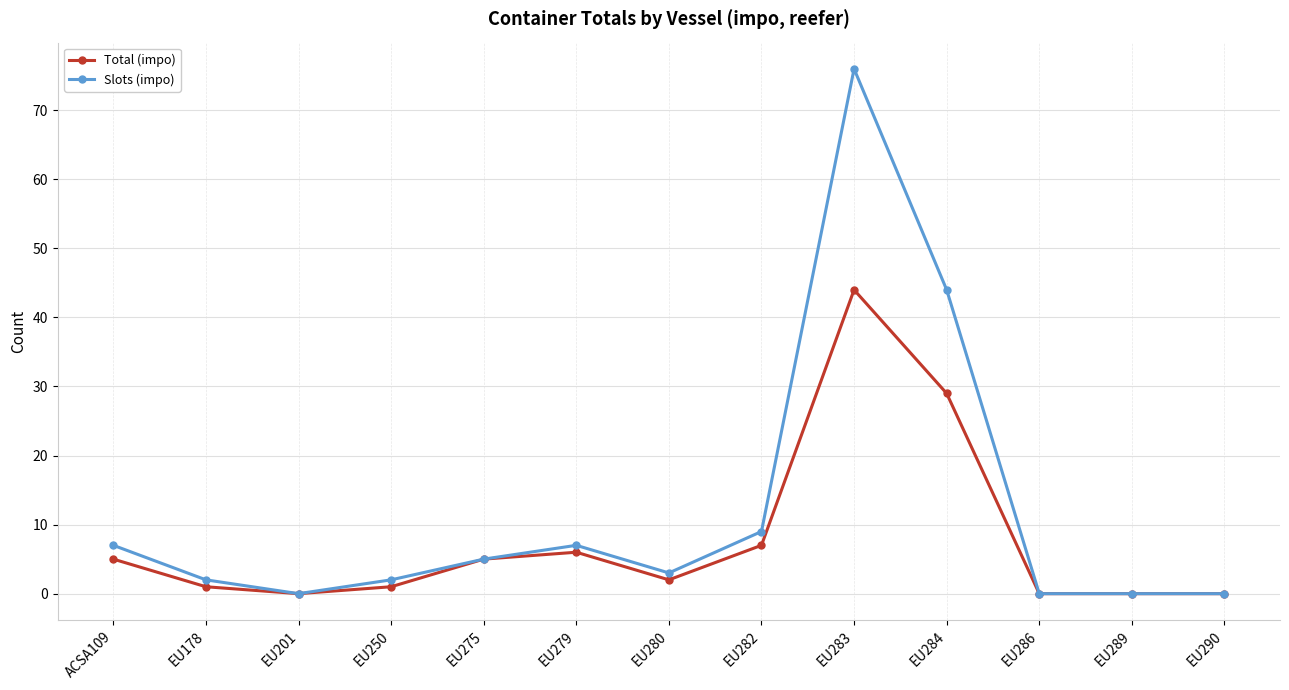

What is the average value of the Slots (impo) series?

12